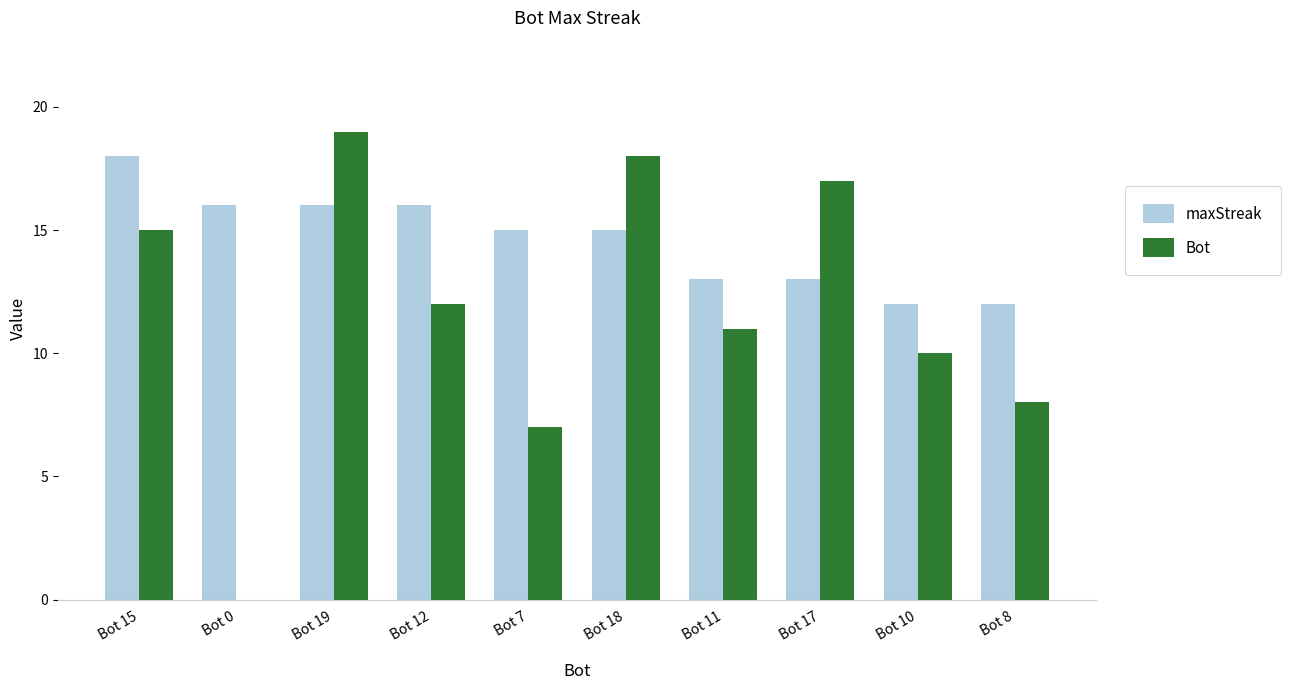

Where does the Bot series first go above 12?

Bot 15